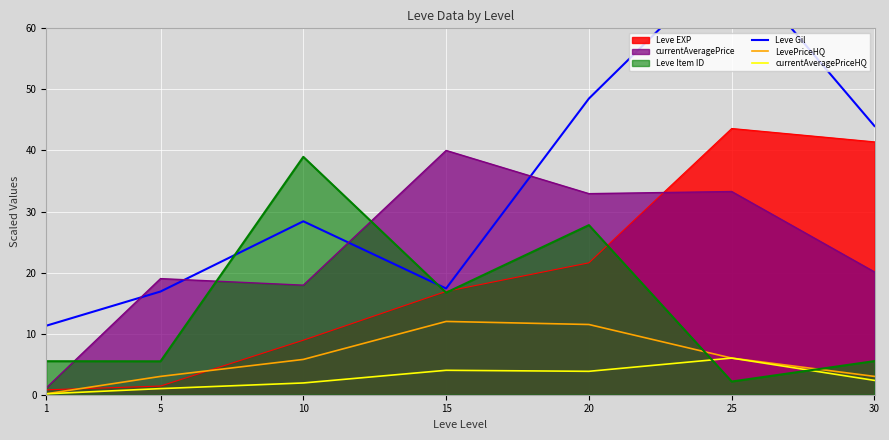

The currentAveragePriceHQ series shows 2.6 at 15. True or false?

False